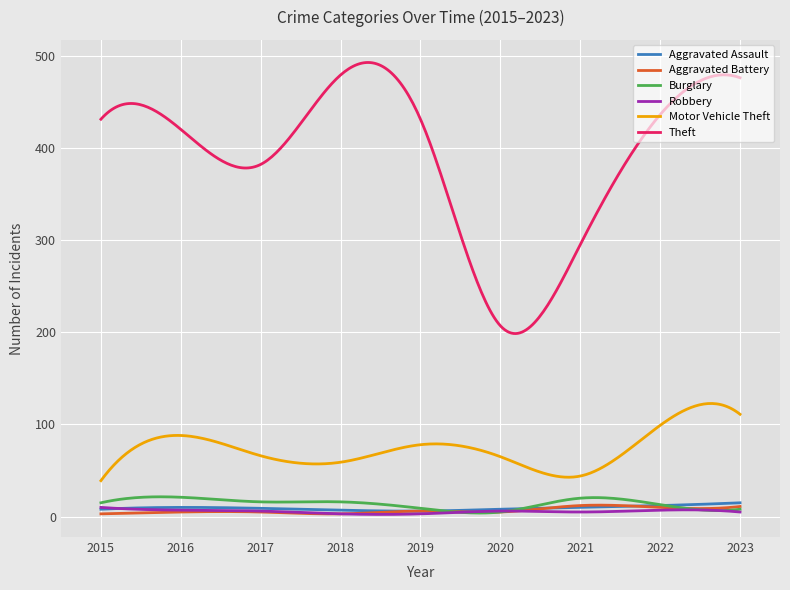

What is the greatest value displayed?

492.5